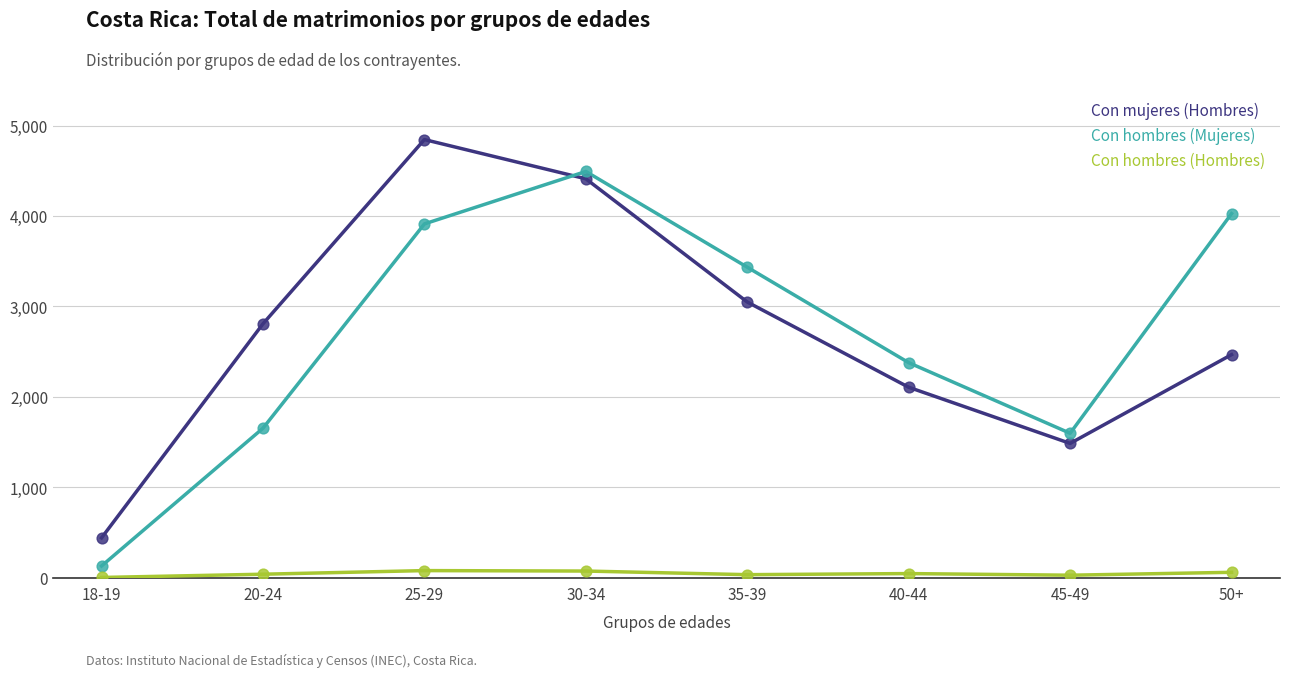

Between 20-24 and 50+, which series saw the biggest shift?

Con hombres (Mujeres)